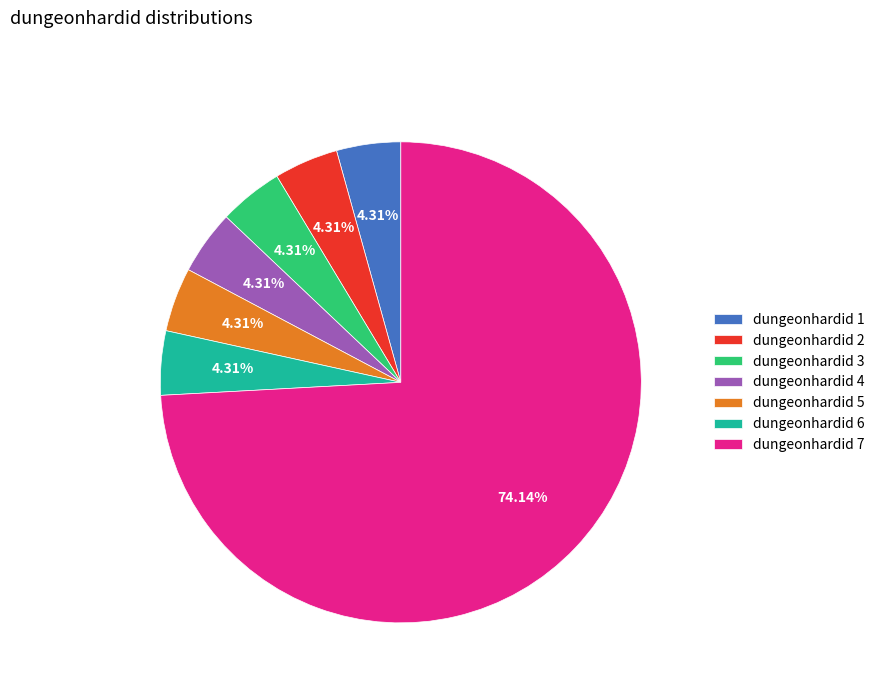

Combined, what portion of the pie is dungeonhardid 6 and dungeonhardid 3?

8.6%